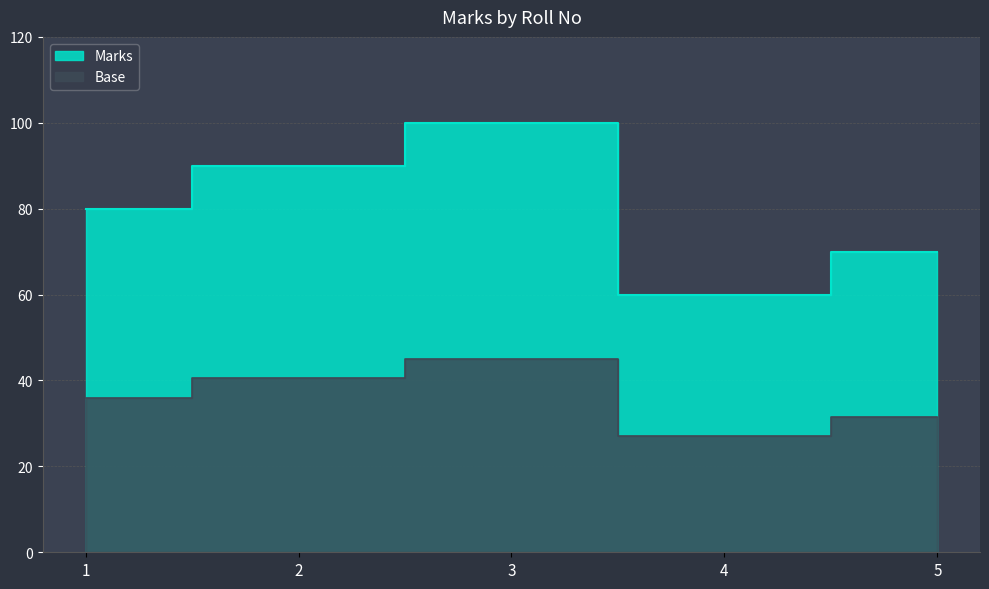

What is the change in value from 2 to 3?

+10